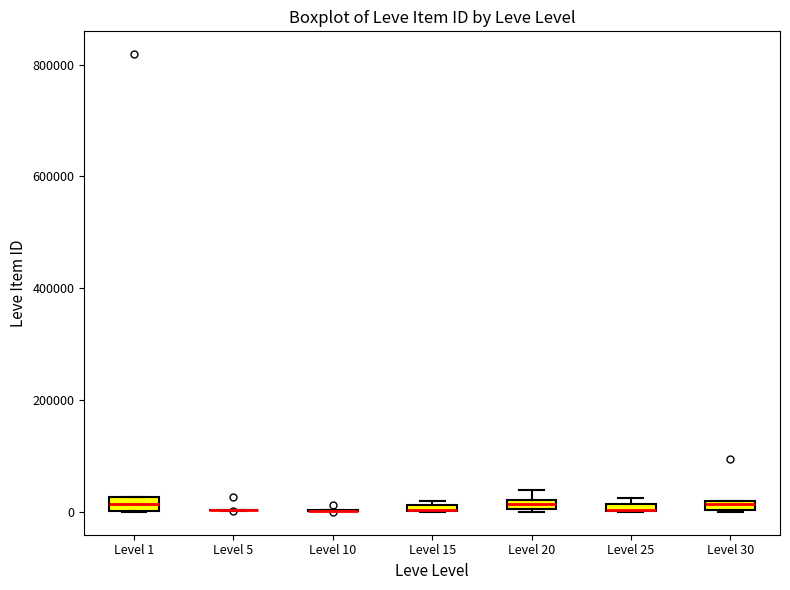

Where is the lower edge of the box for Level 1 on the y-axis? The values are not printed on the chart, so give them approximately, as read against the axis.

0